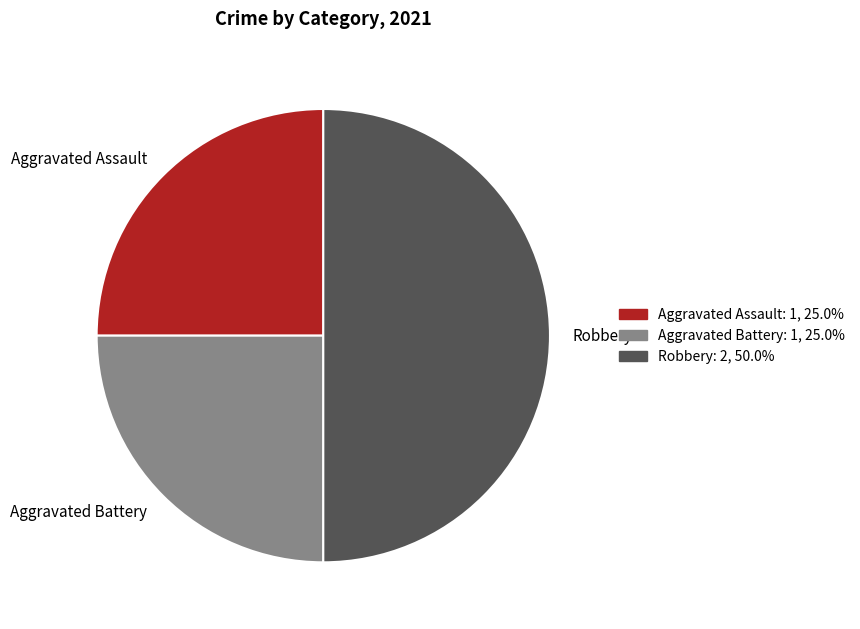

Is it true that Aggravated Battery is 25% of the pie?

True